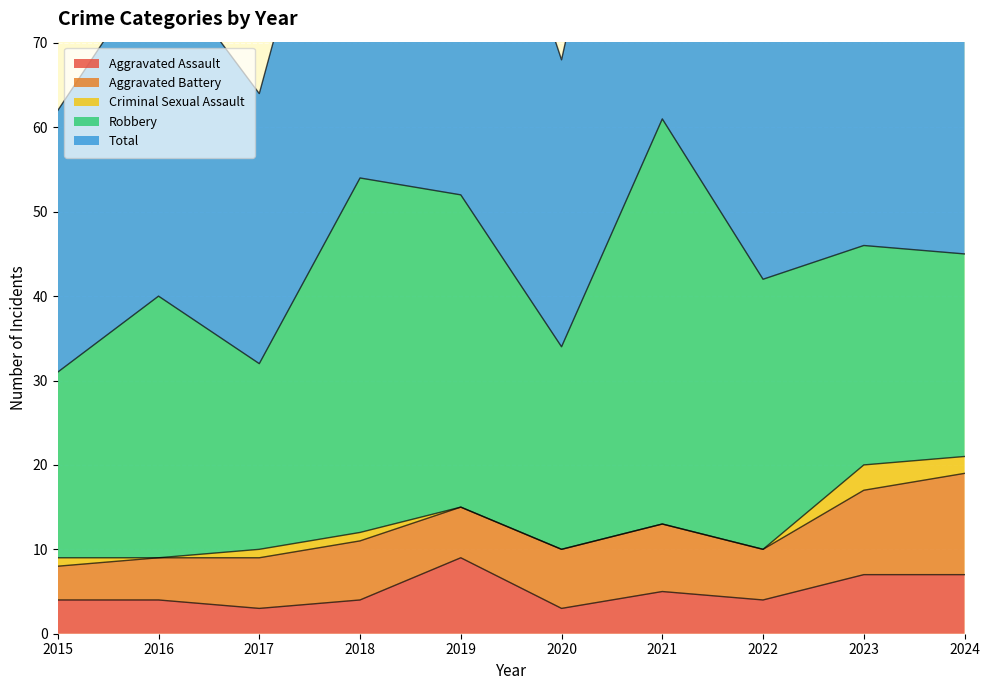

Reading left to right, transcribe all the data shown in this chart.

Aggravated Assault: 4	4	3	4	9	3	5	4	7	7
Aggravated Battery: 4	5	6	7	6	7	8	6	10	12
Criminal Sexual Assault: 1	0	1	1	0	0	0	0	3	2
Robbery: 22	31	22	42	37	24	48	32	26	24
Total: 31	40	32	54	52	34	61	42	46	46